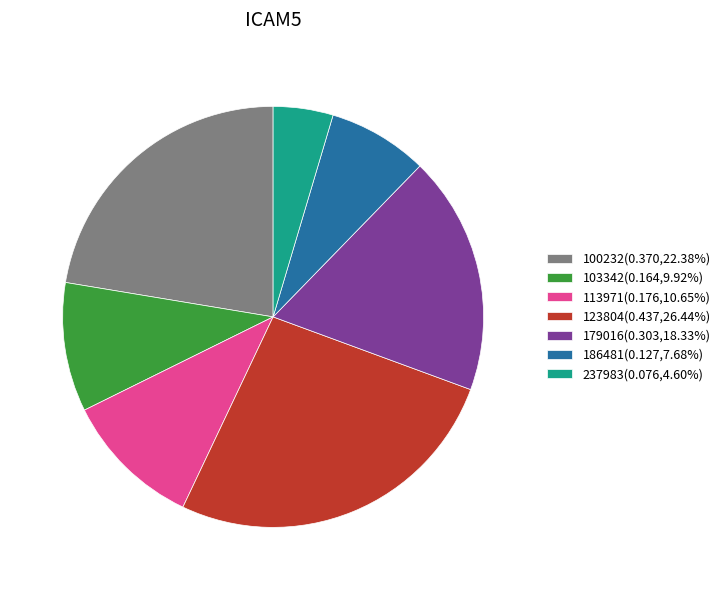

What is the ratio of the value at 100232(0.370,22.38%) to the value at 186481(0.127,7.68%)?

2.9